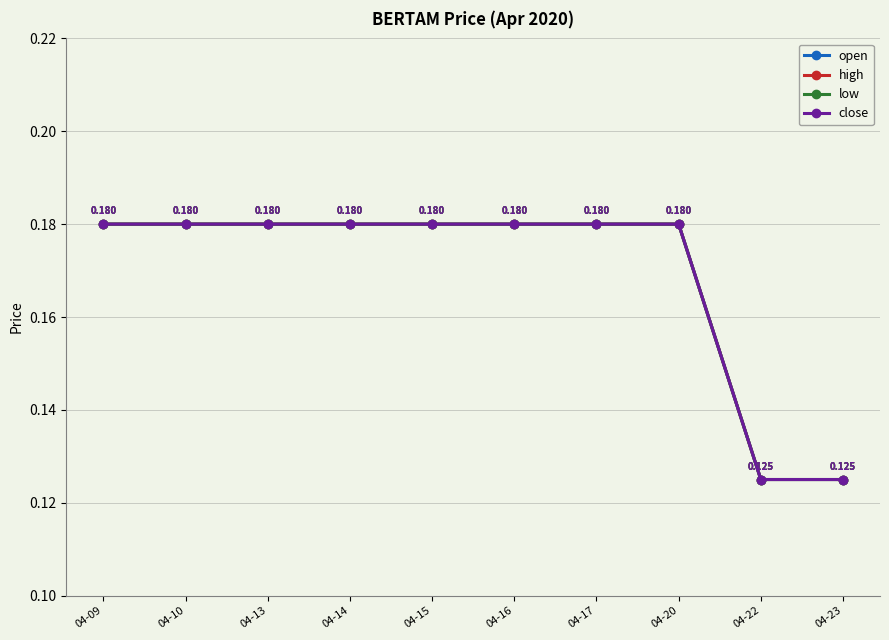

True or false: open and low cross at least once.

False